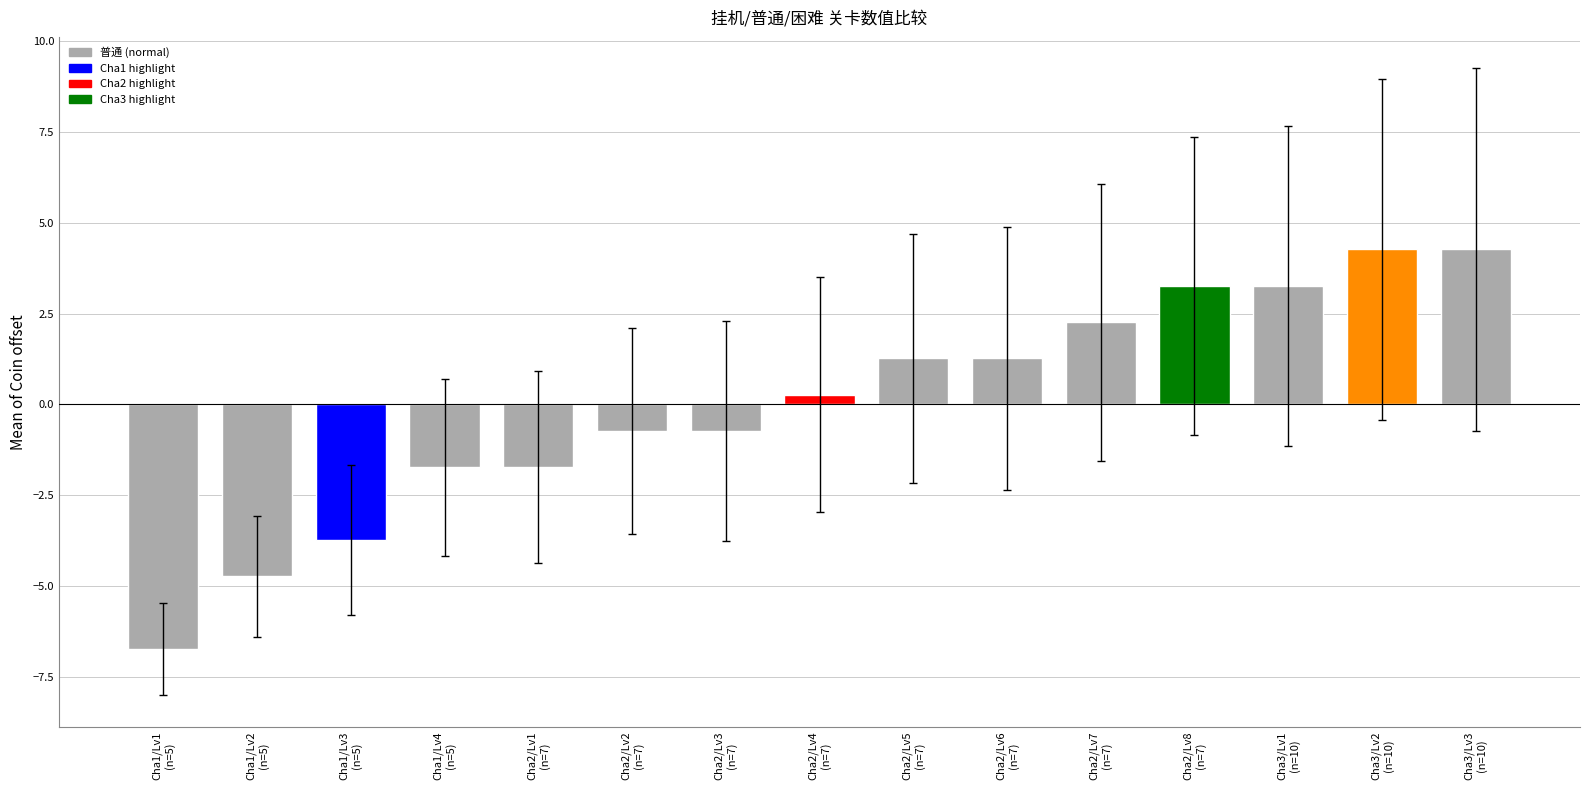

What is the greatest value displayed?

4.3